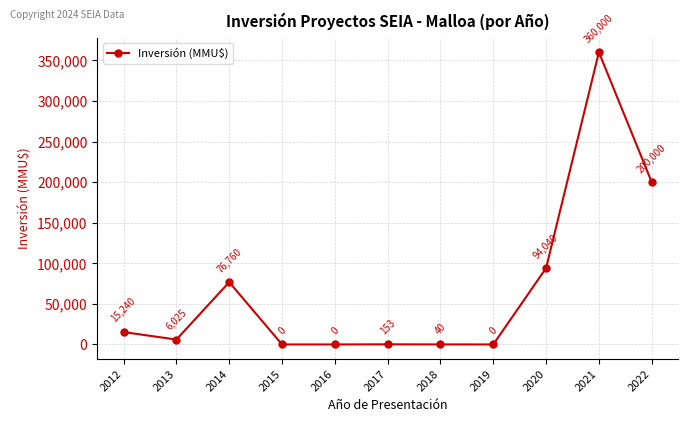

What is the sum of the values at 2018 and 2014?

76800